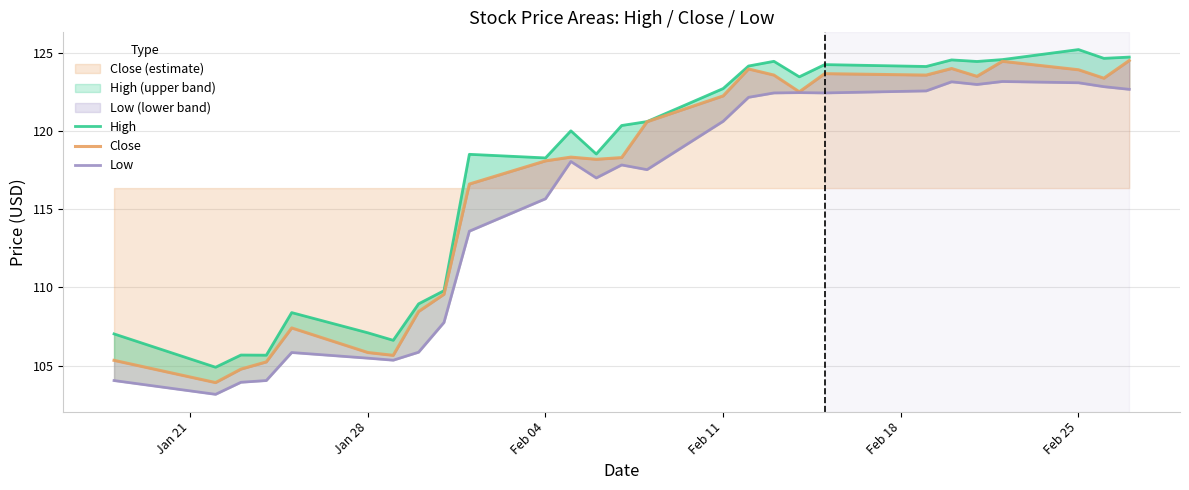

Which series has the widest spread of values?

Close